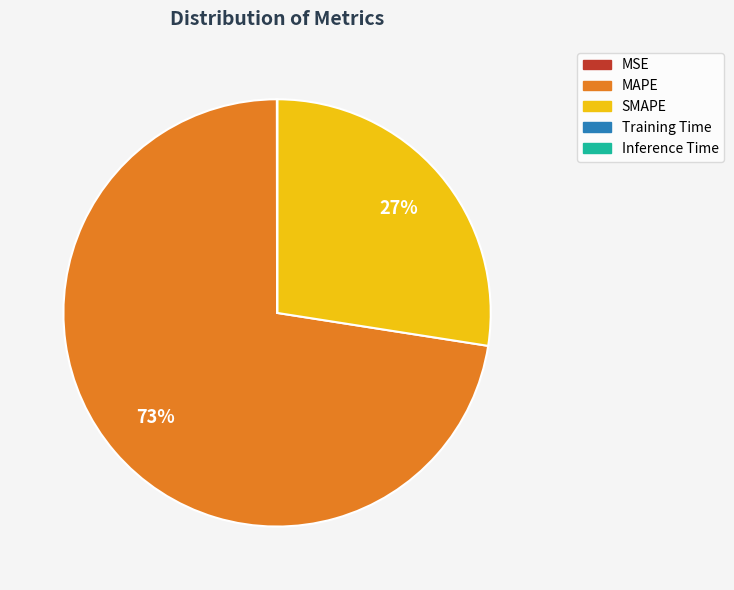

Is the sum of SMAPE and MAPE greater than half?

Yes